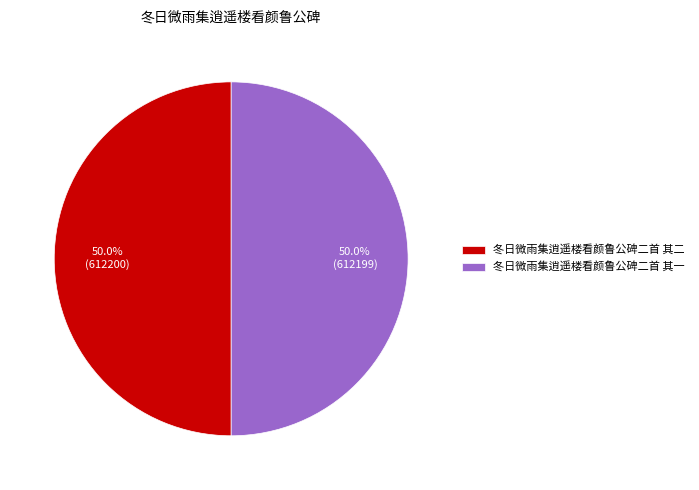

What is the ratio of the value at 冬日微雨集逍遥楼看颜鲁公碑二首 其一 to the value at 冬日微雨集逍遥楼看颜鲁公碑二首 其二?

1.0